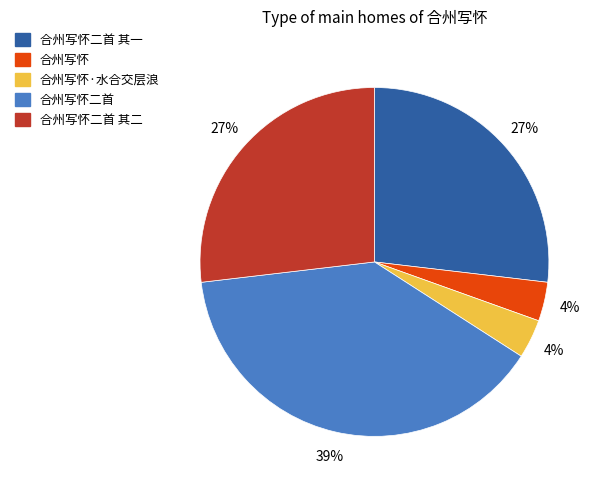

To the nearest percent, what is the difference between the largest and smallest slice percentages?

35%